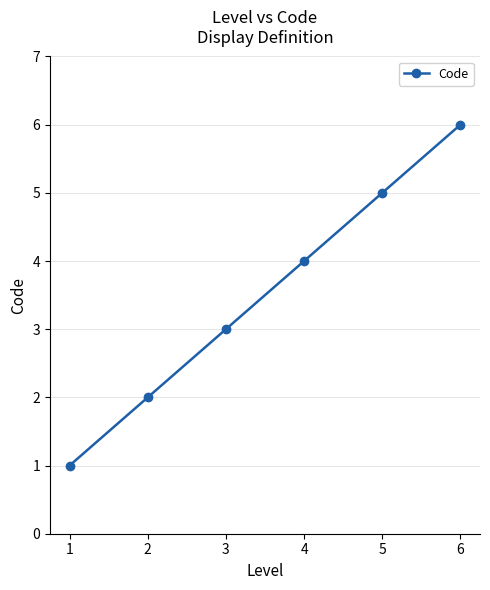

What is the difference between the values at 1 and 2?

1